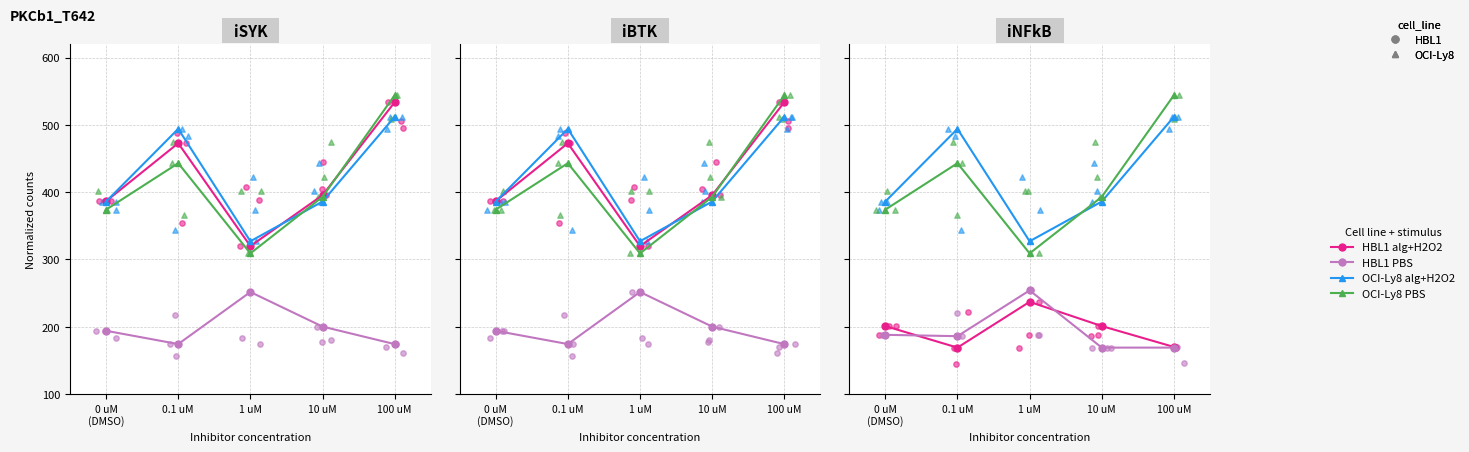

Which series contains the lowest Y value?

HBL1 alg+H2O2